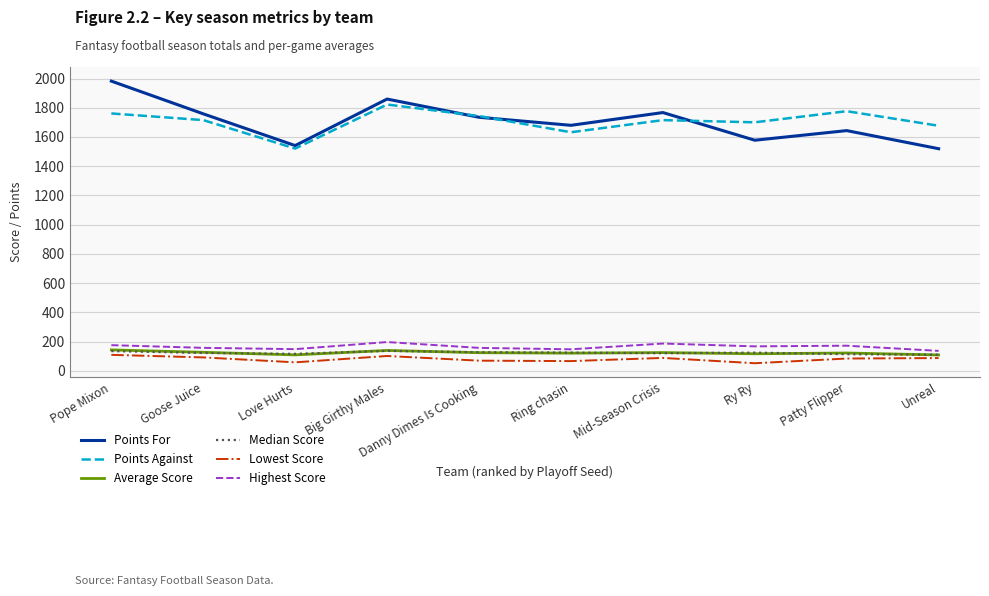

Read the Lowest Score value at Ring chasin.

66.3